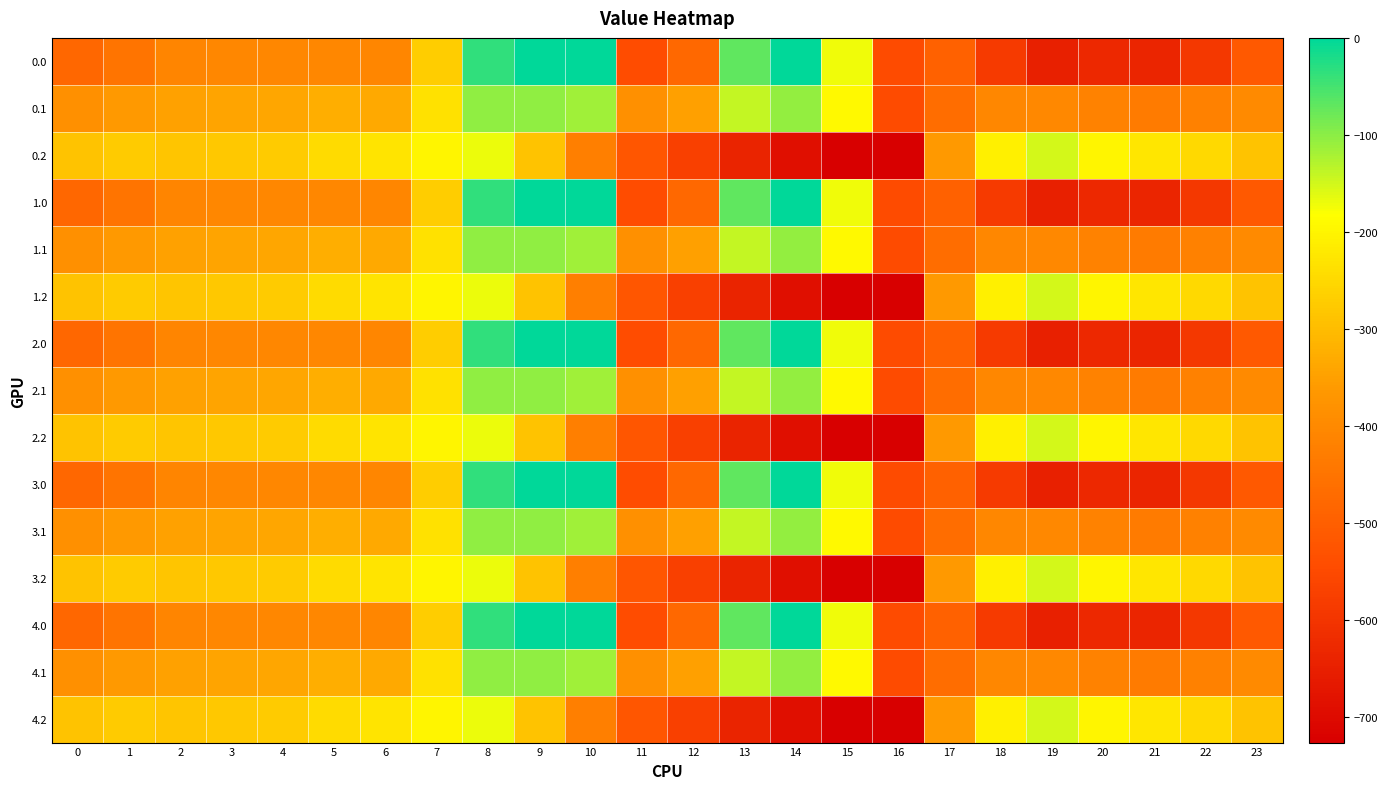

What is the total value across all series at 5?

-4872.7